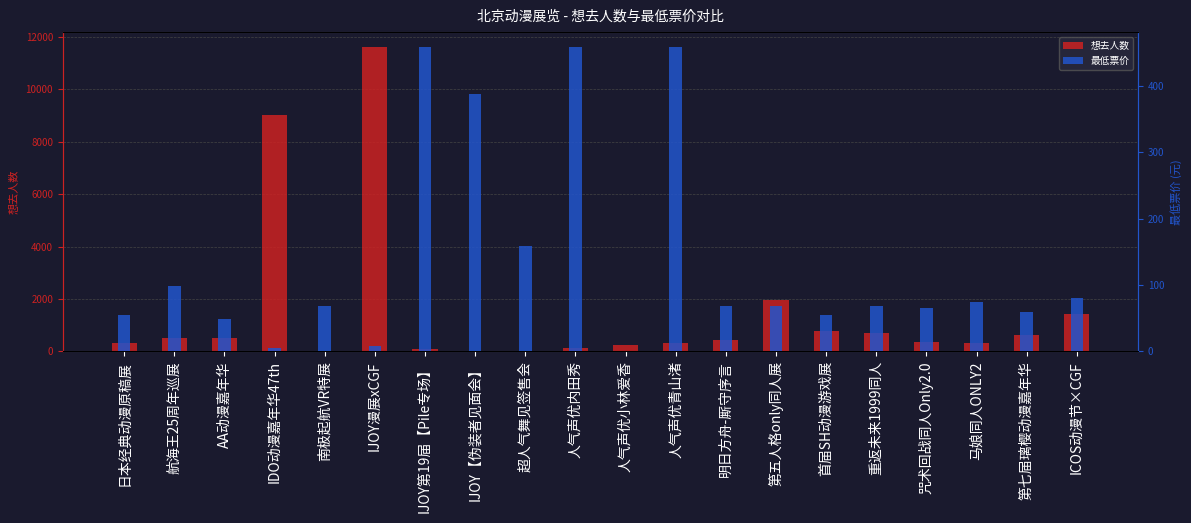

The value of 最低票价 at 重返未来1999同人 is 68.0. True or false?

True